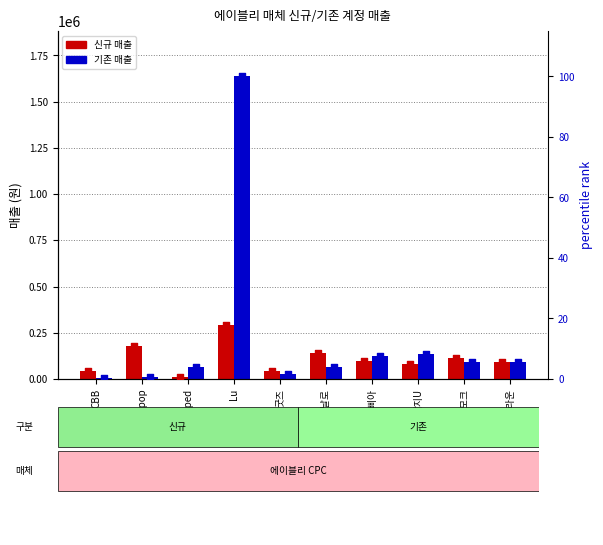

What is the total value across all series at 단삐아?

219554.4